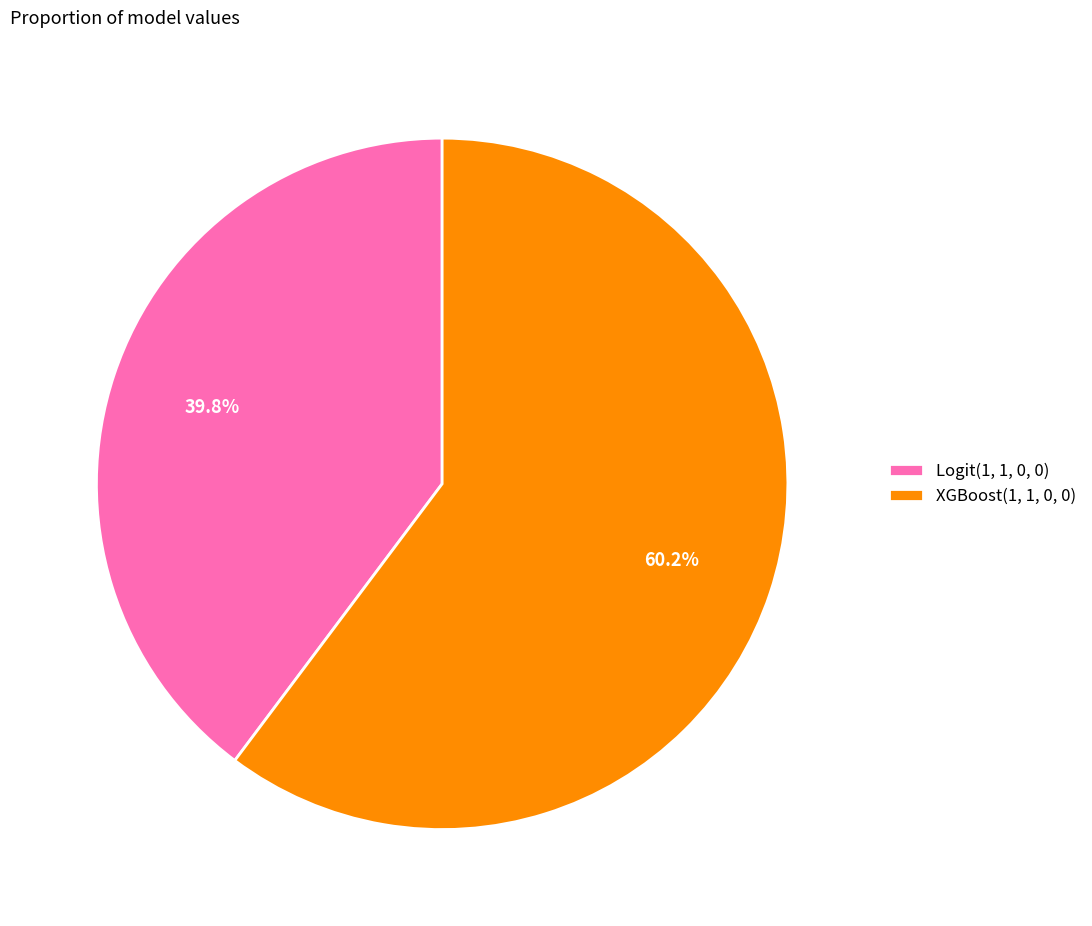

What is the ratio of the value at Logit(1, 1, 0, 0) to the value at XGBoost(1, 1, 0, 0)?

0.7